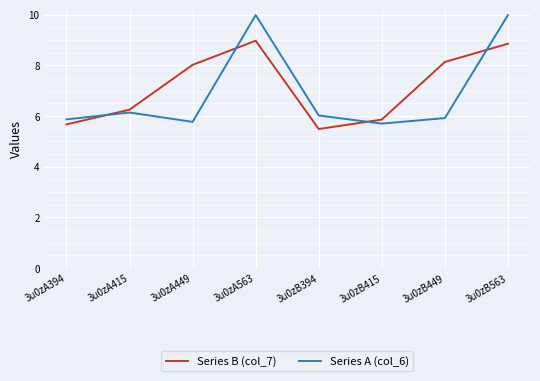

What is the difference between the highest and lowest values at 3u0zA415?

0.1